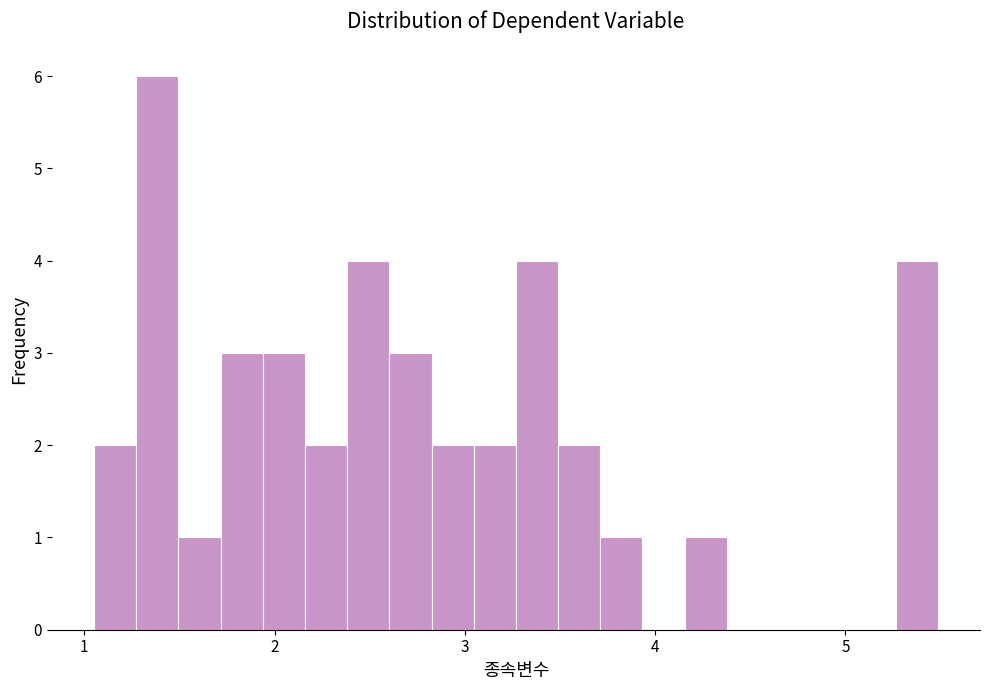

Around what value on the x-axis is the tallest bar? Give the approximate position of its centre, as read against the axis.

1.4